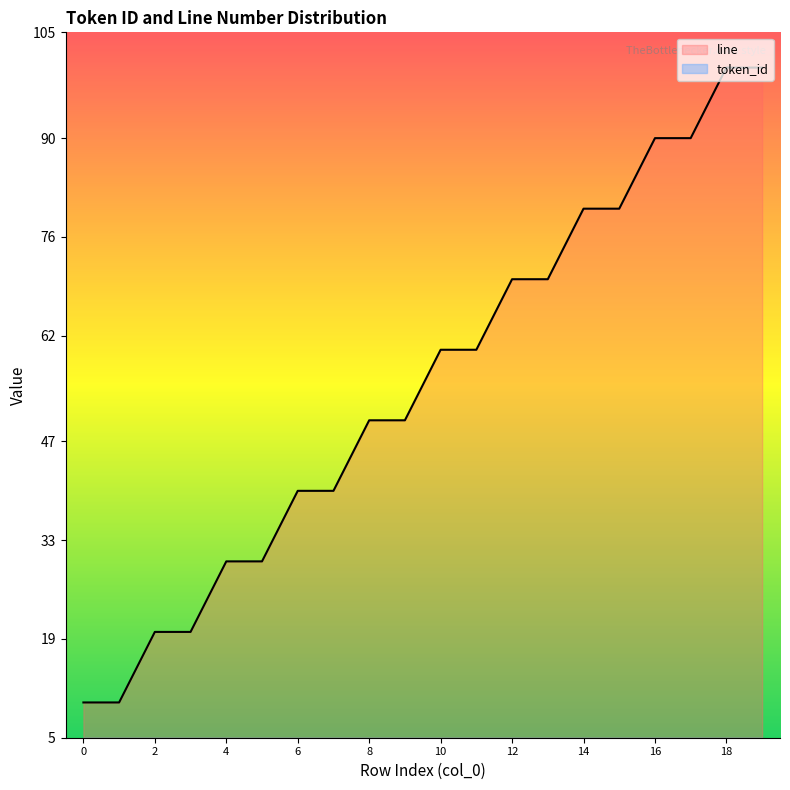

At how many categories does at least one series exceed 9?

20